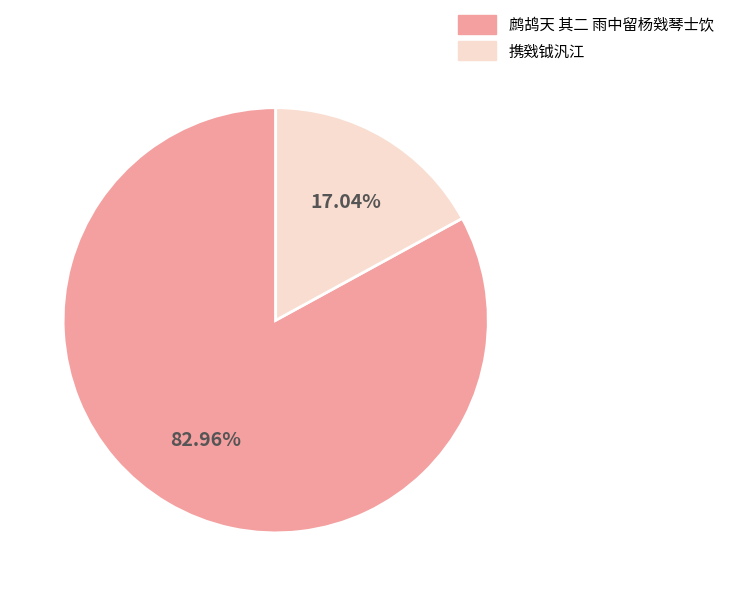

Does 携戣钺汎江 account for over 50% of the chart?

No